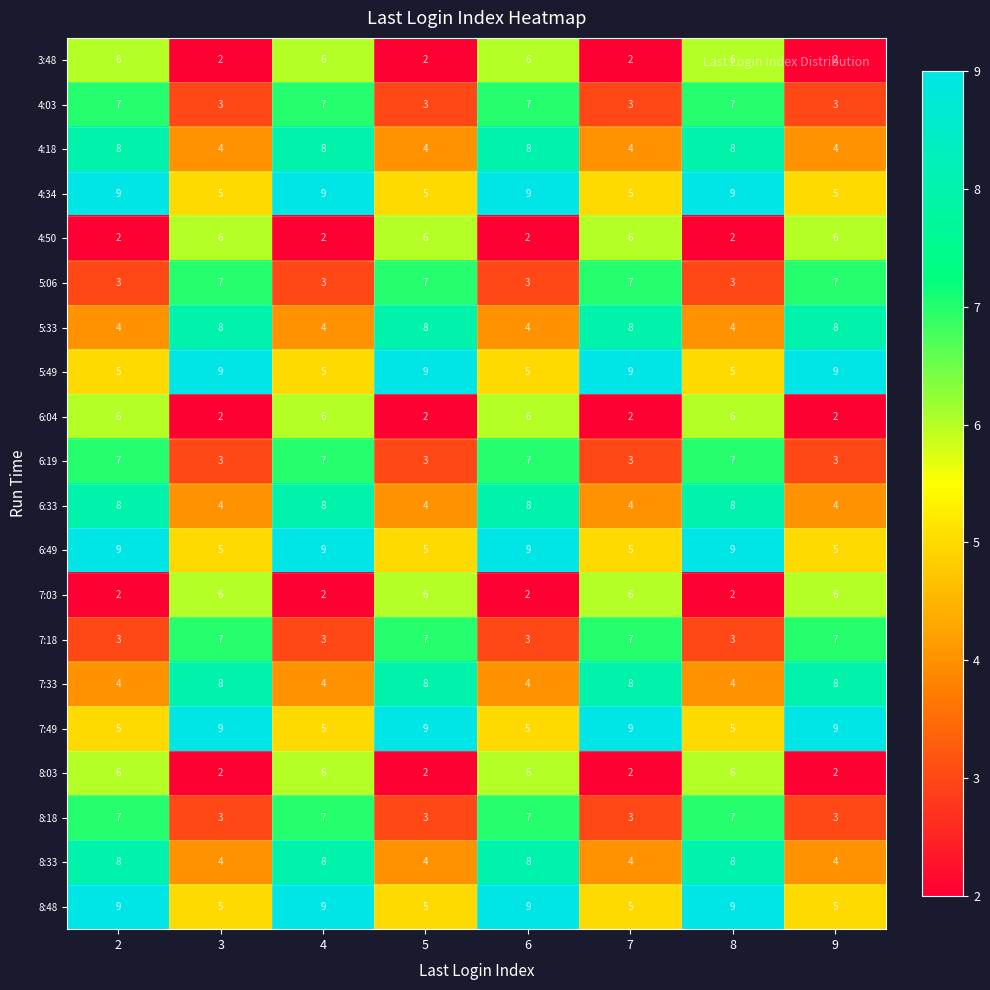

What is the average value of the 6:19 series?

5